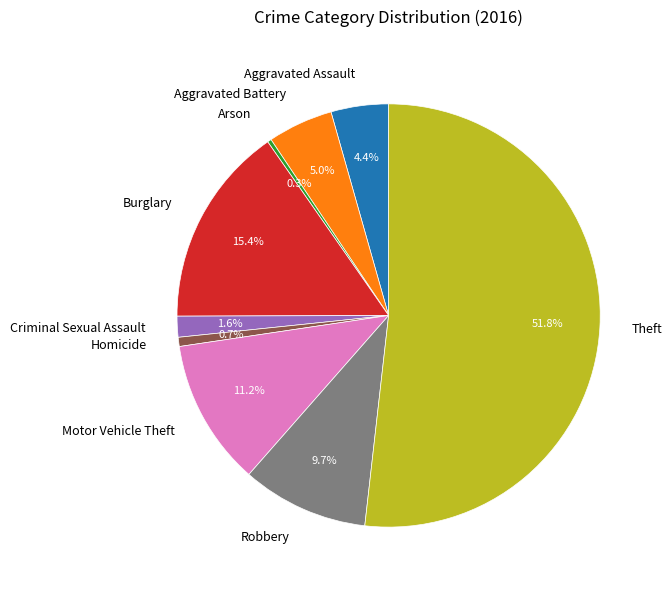

Is there any slice that represents more than half of the pie?

Yes